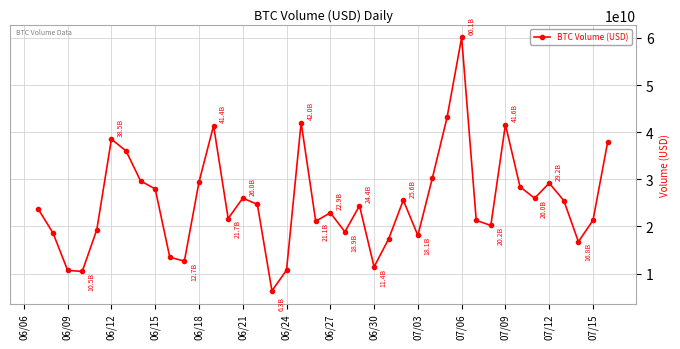

Does the chart display data point markers on the line(s)?

Yes